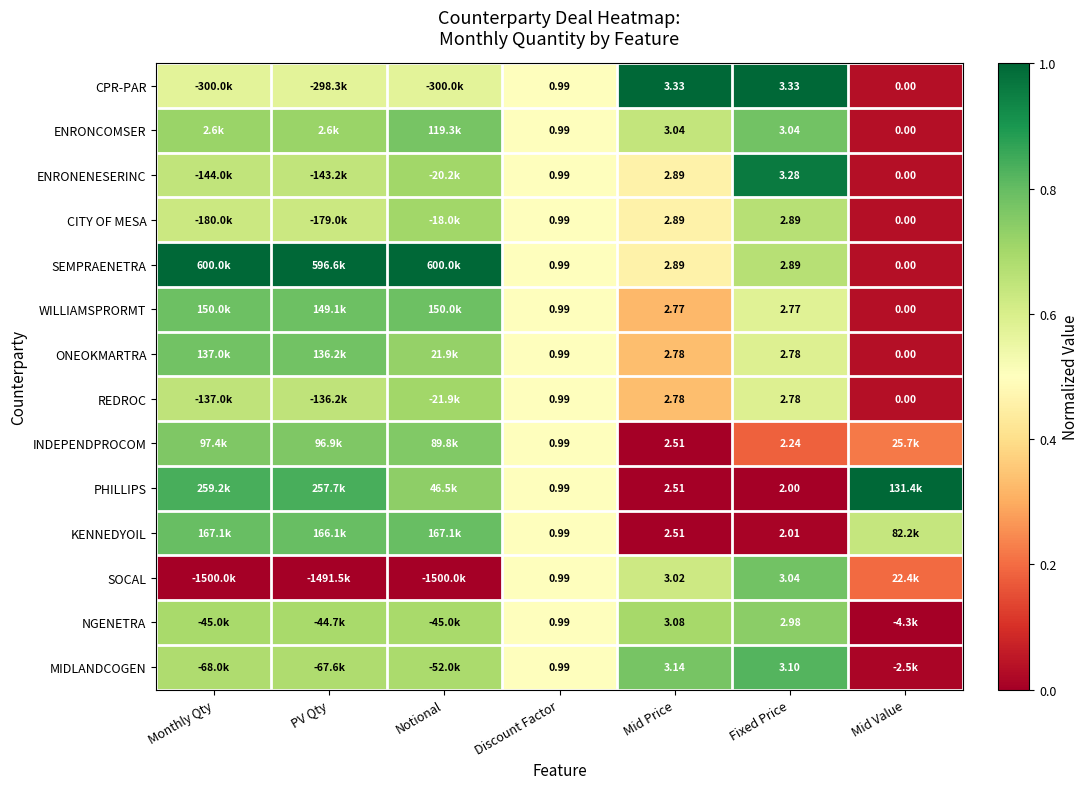

At which category does the chart reach its peak across all series?

Mid Price